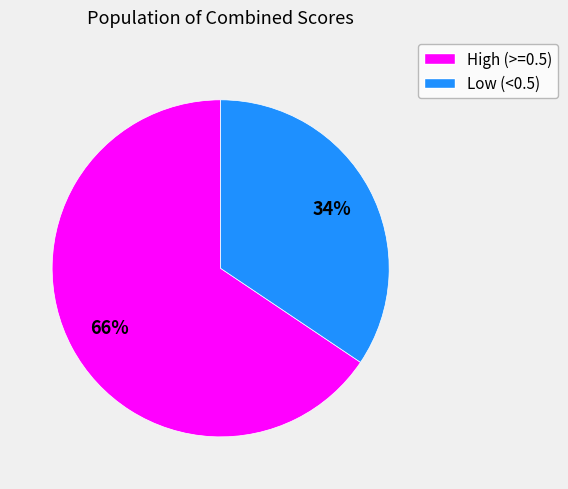

To the nearest percent, what is the average slice percentage?

50%